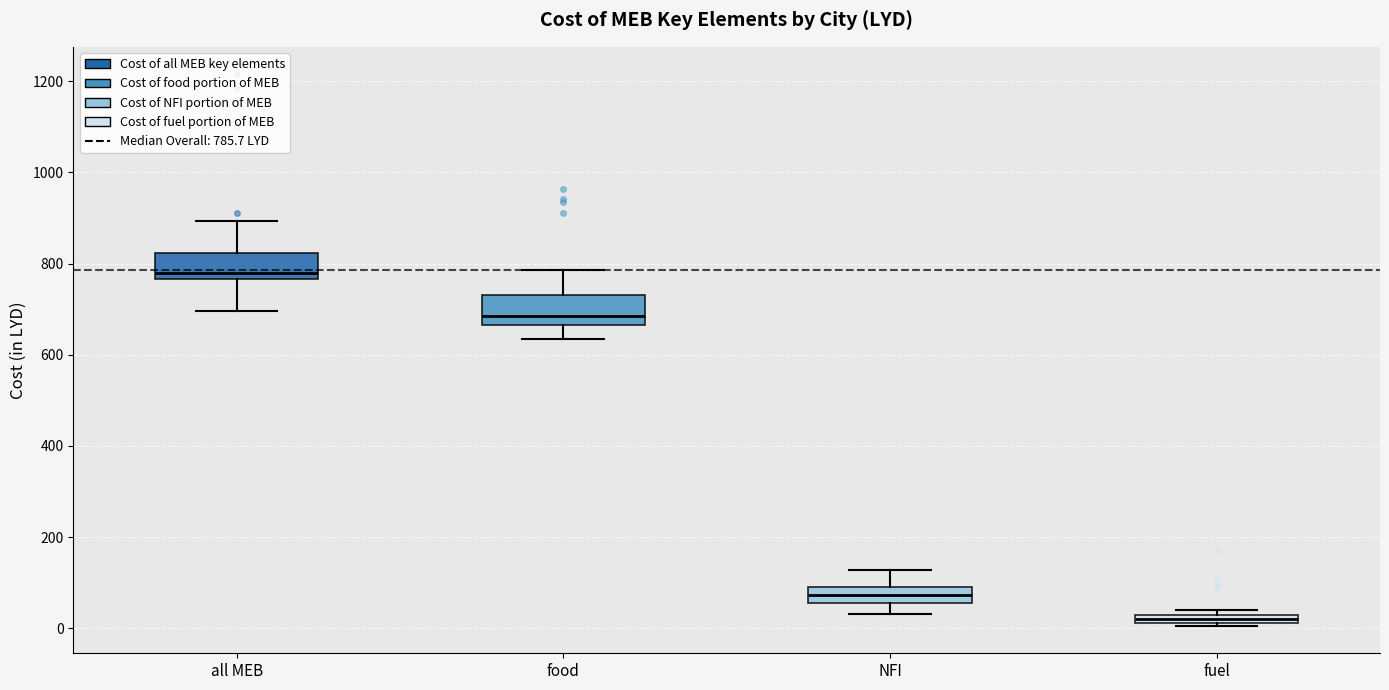

Which box's median line is the lowest?

fuel